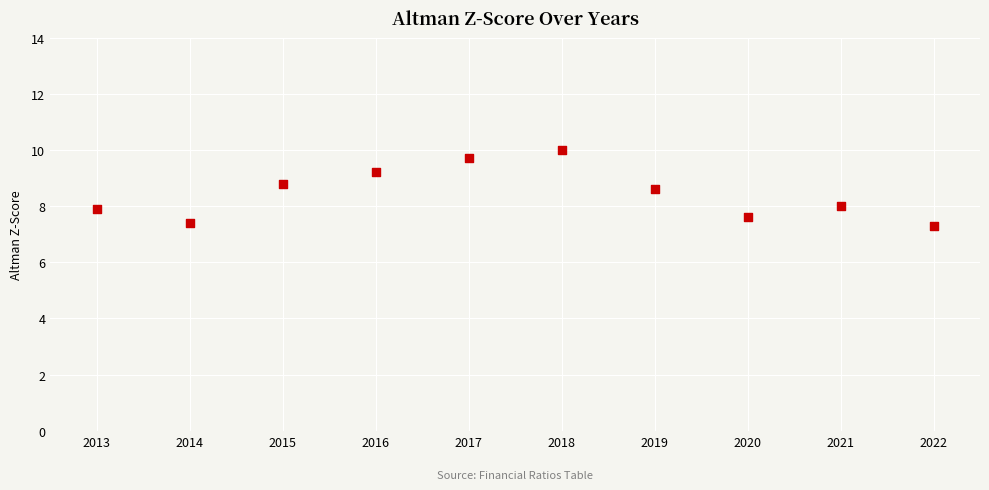

What is the range of X values (max minus min)?

9.0